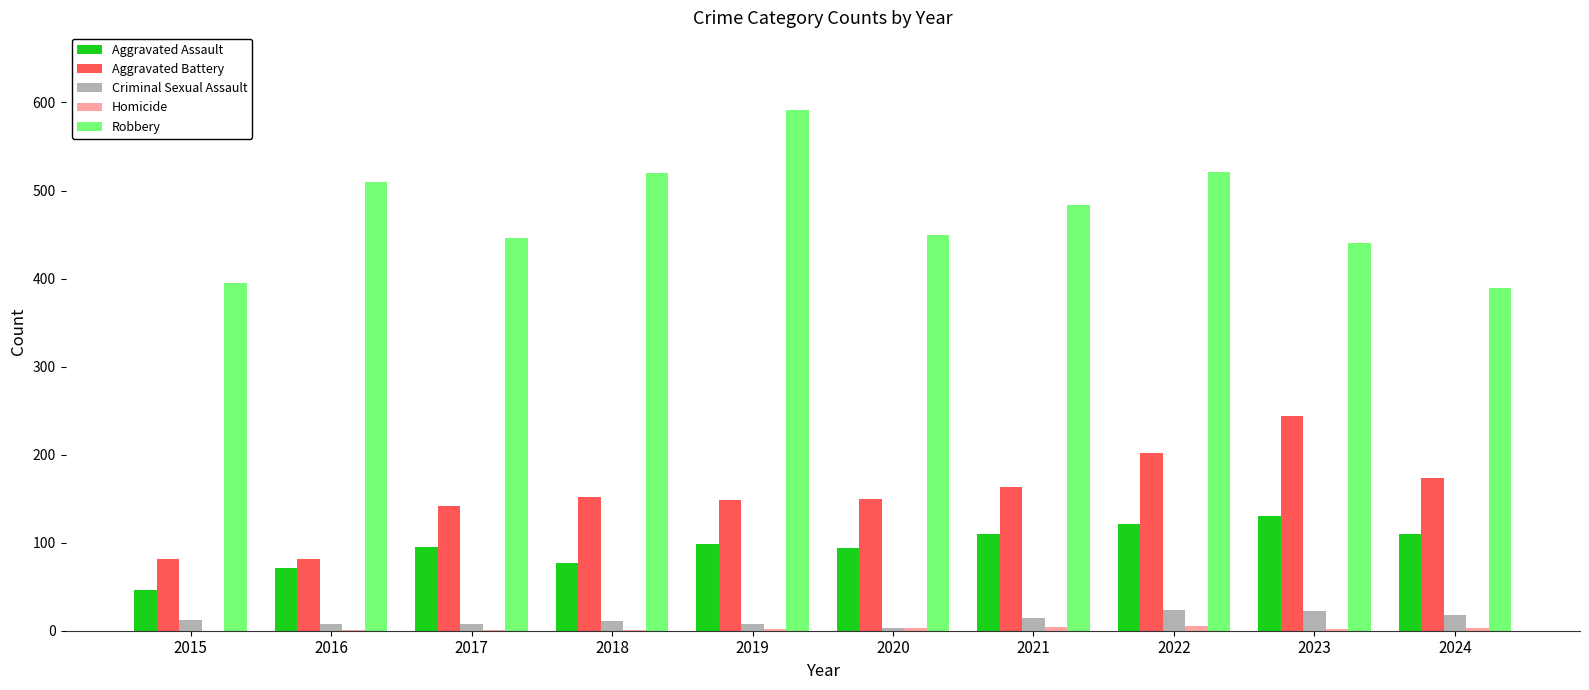

How many series are shown in this chart?

5